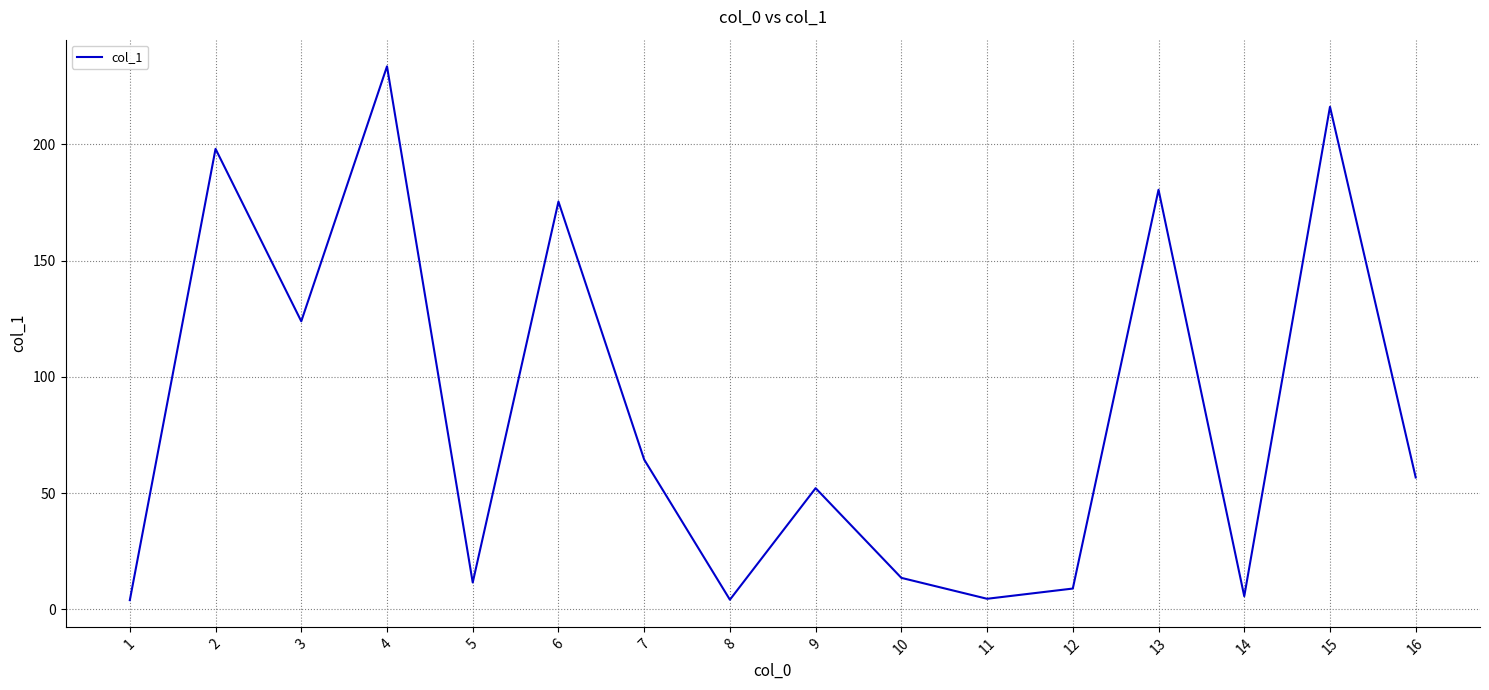

The chart shows a value of 64.4 at 7. True or false?

True